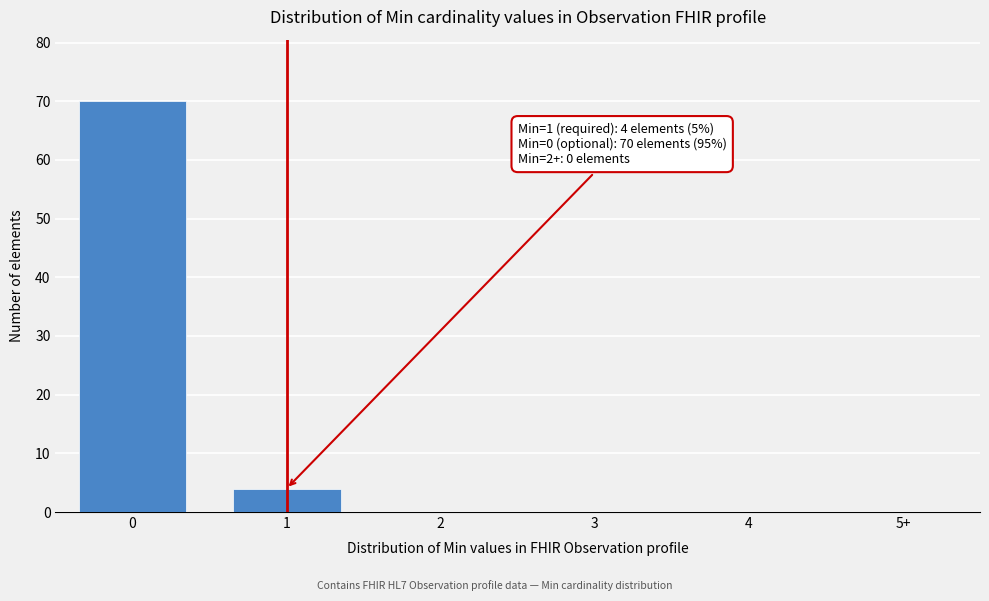

Reading left to right, transcribe all the data shown in this chart.

0=70	1=4	2=0	3=0	4=0	5+=0